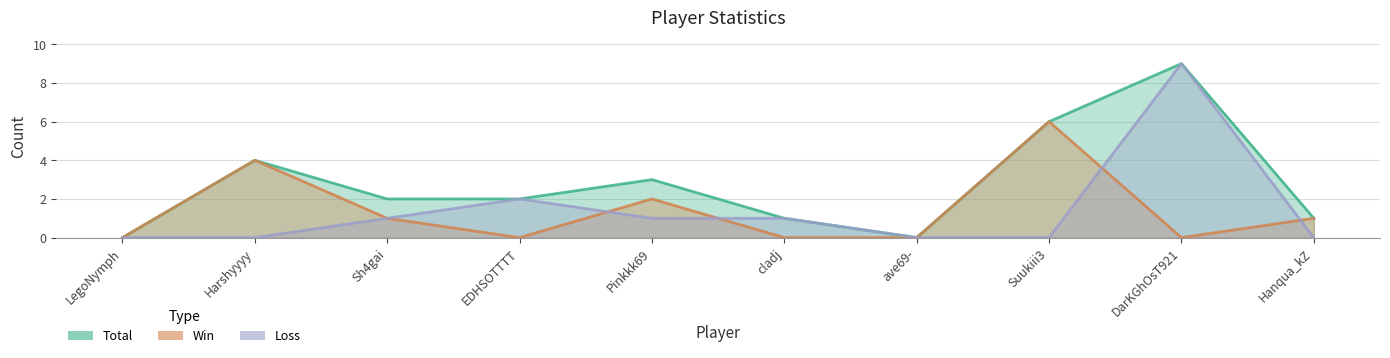

Is it true that Loss equals 3 at ave69-?

False